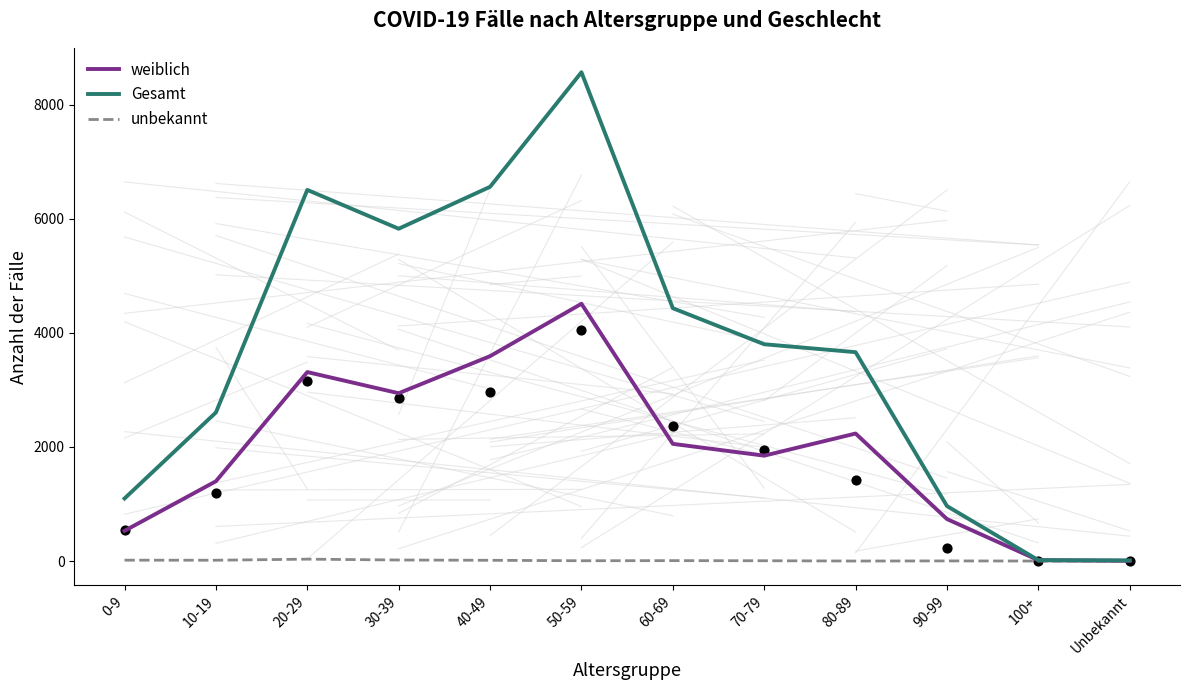

What are all the series names shown in the legend?

weiblich, Gesamt, unbekannt